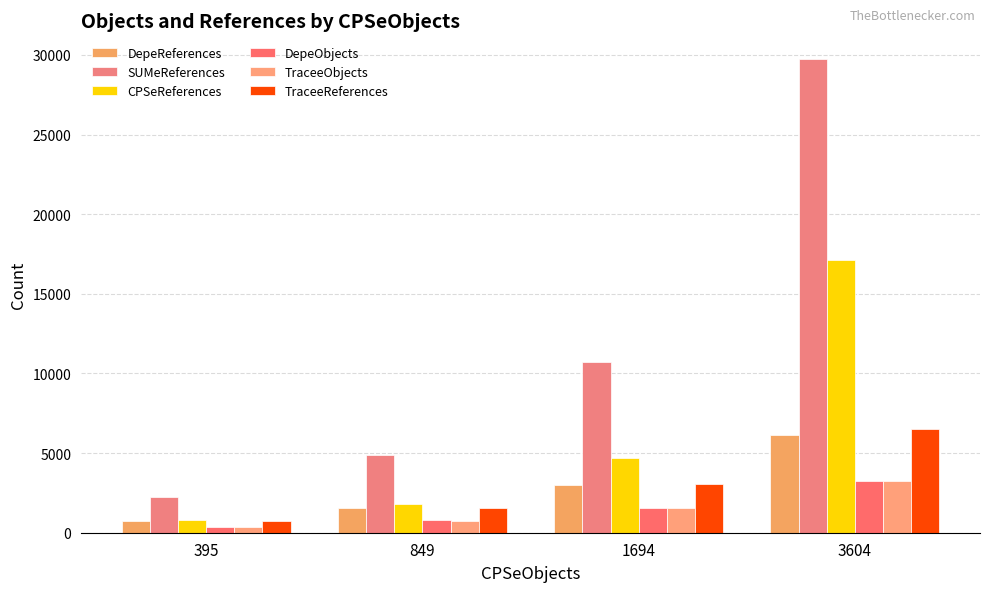

Reading right to left, what are all the values shown in this chart?

DepeReferences: 6108	2971	1535	736
SUMeReferences: 29739	10724	4891	2228
CPSeReferences: 17111	4697	1821	772
DepeObjects: 3266	1534	773	366
TraceeObjects: 3254	1522	762	354
TraceeReferences: 6520	3056	1535	720